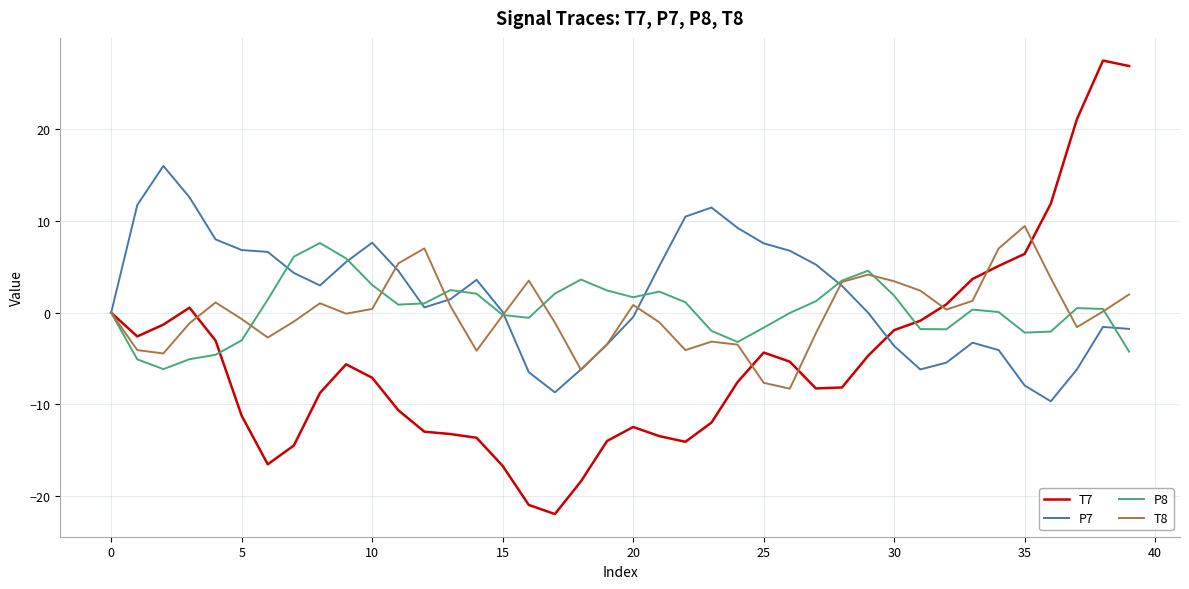

How many lines are shown in the chart?

4